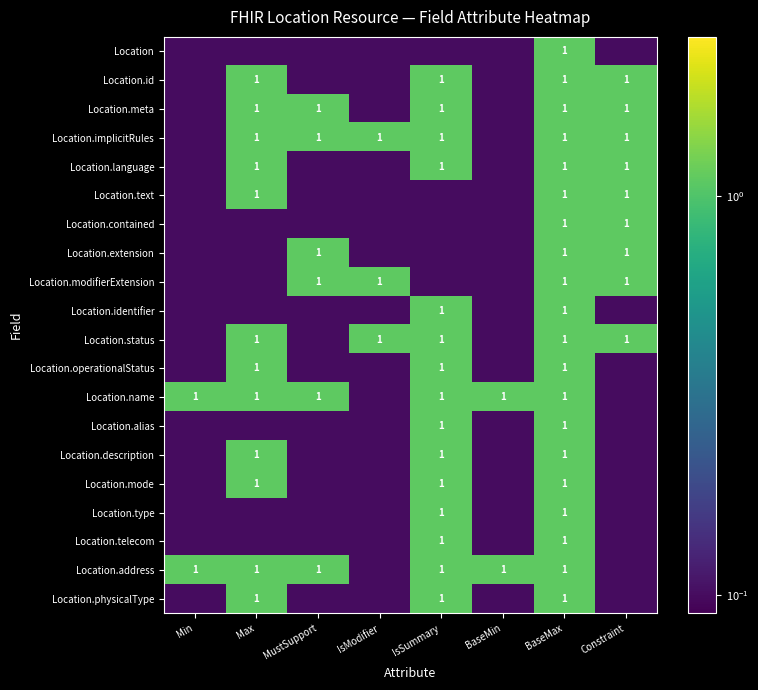

The value of Location.description at Max is 1.0. True or false?

True